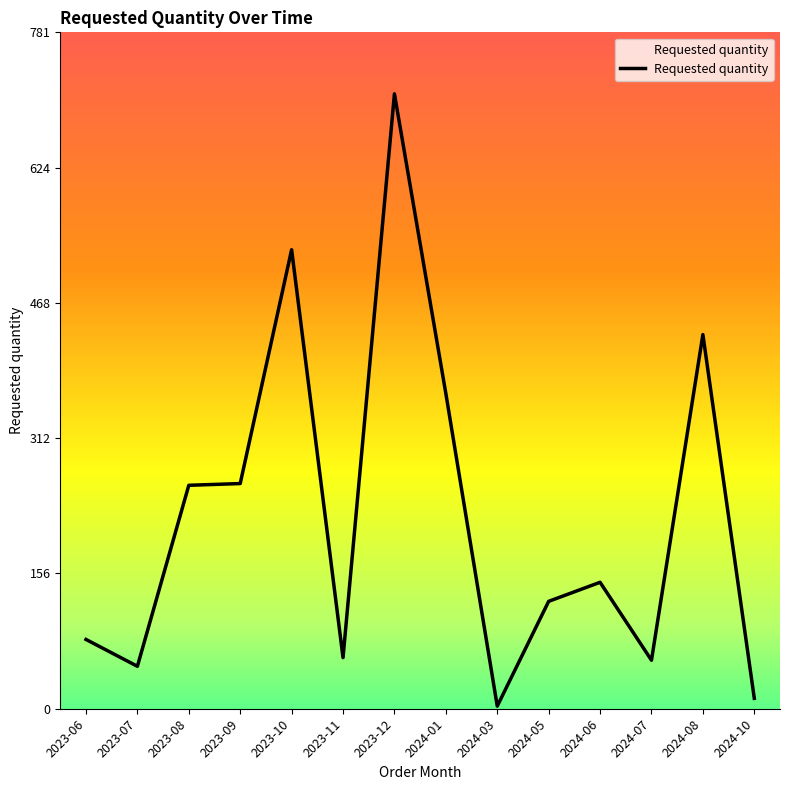

What is the sum of all values?

3083